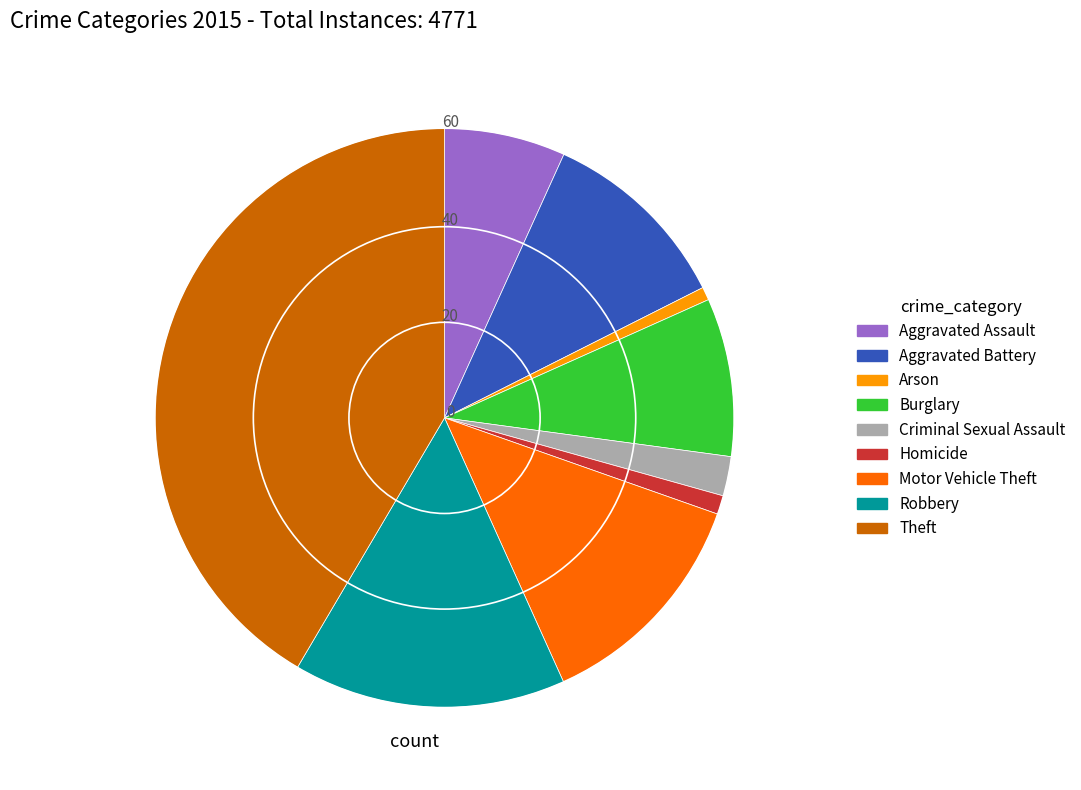

Does Homicide account for over 50% of the chart?

No